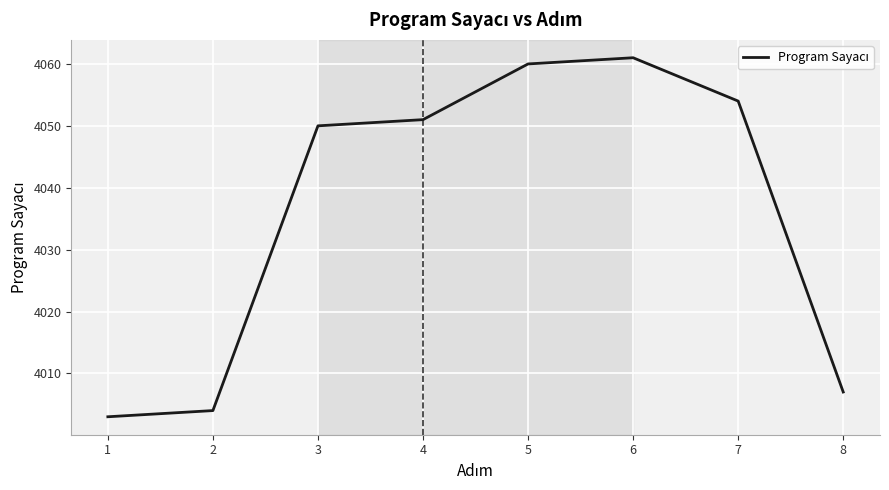

What is the difference between the values at 1 and 7?

51